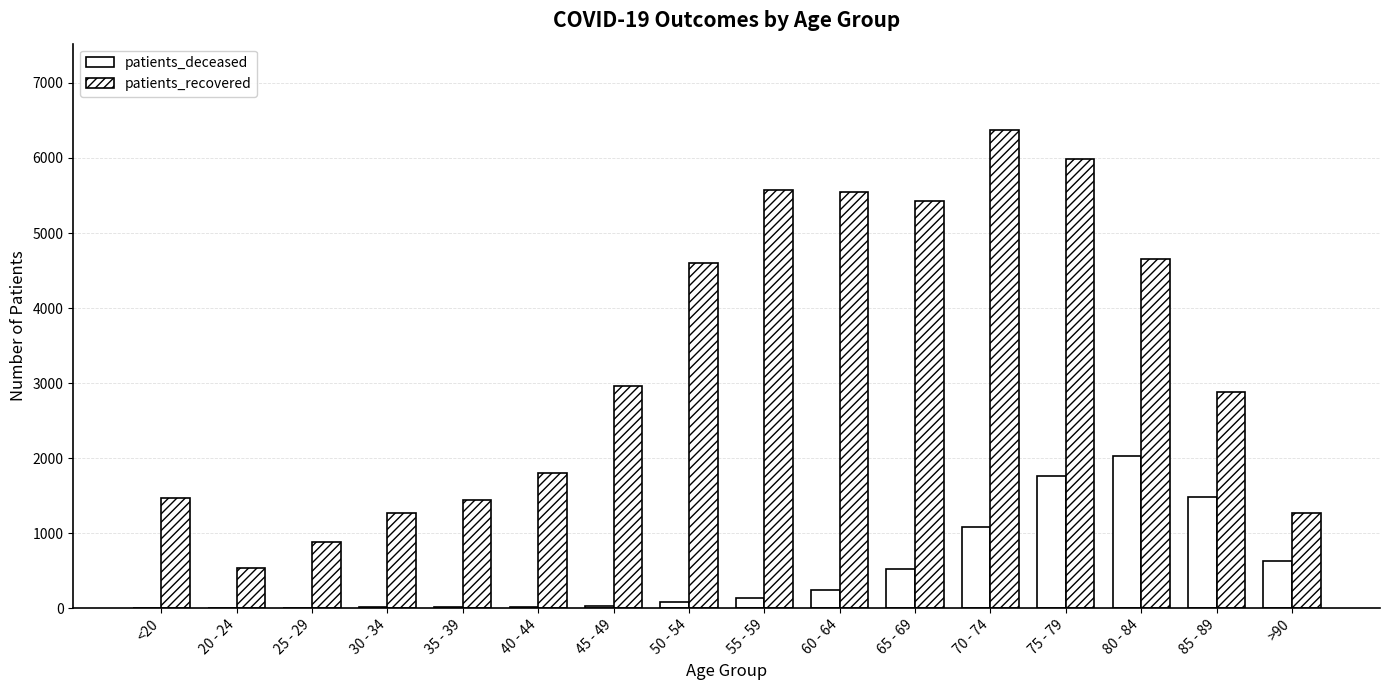

What is the spread (max minus min) of values at 60 - 64?

5303